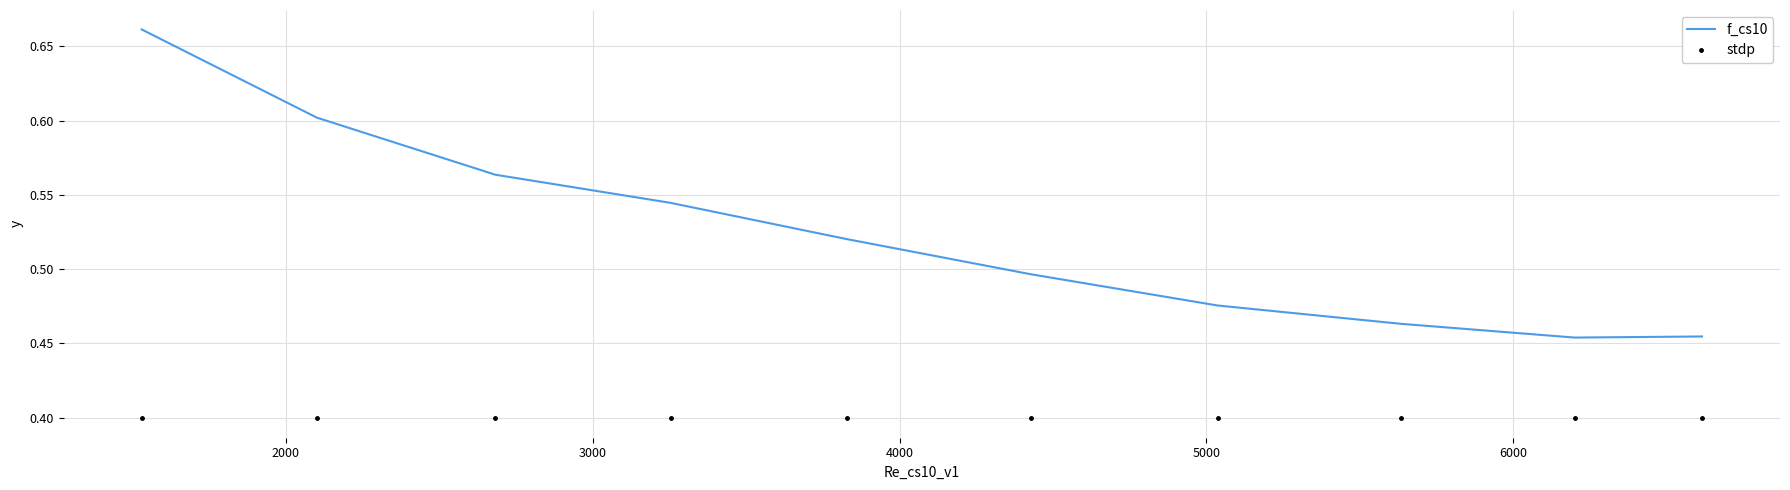

What is the lowest value of the stdp series?

0.4